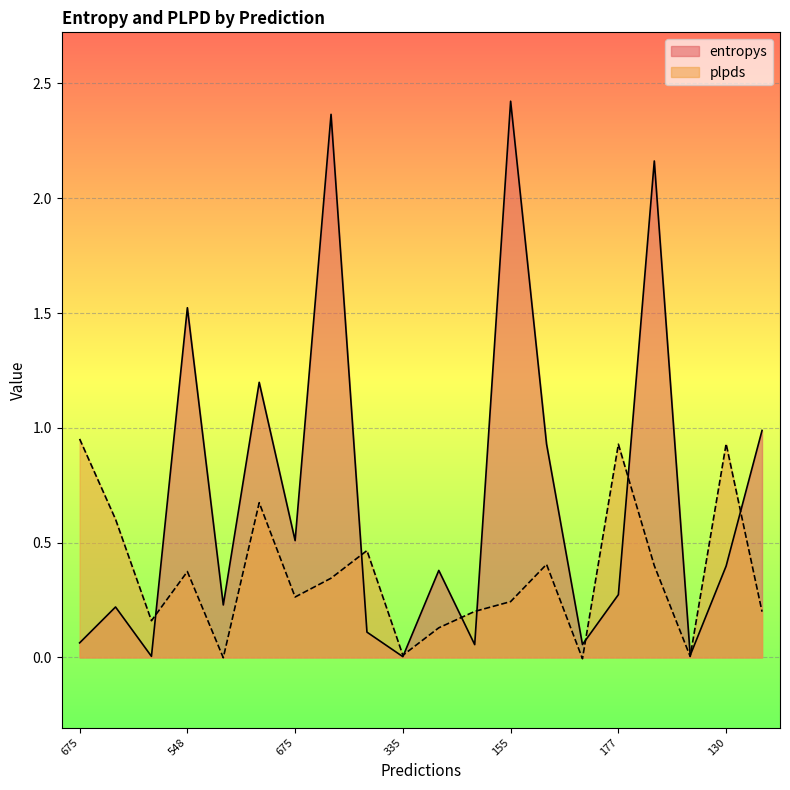

What is the label of the 8th point from the left?

153